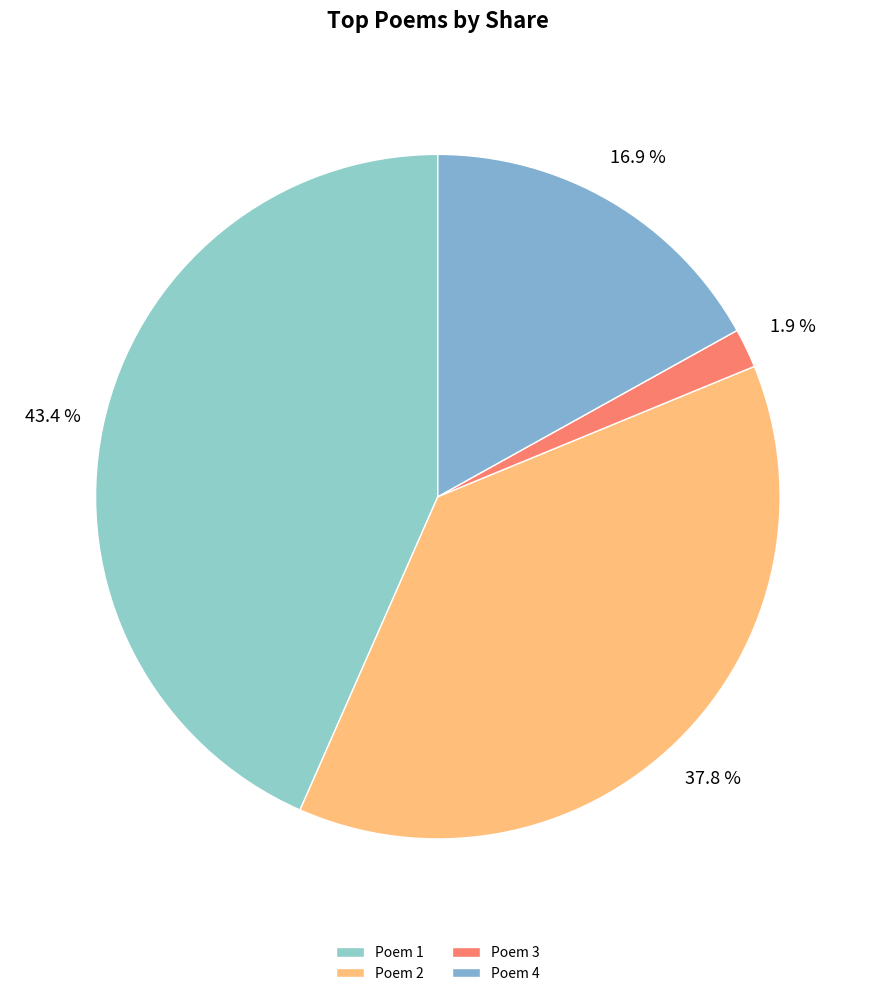

Which slice is the largest?

Poem 1